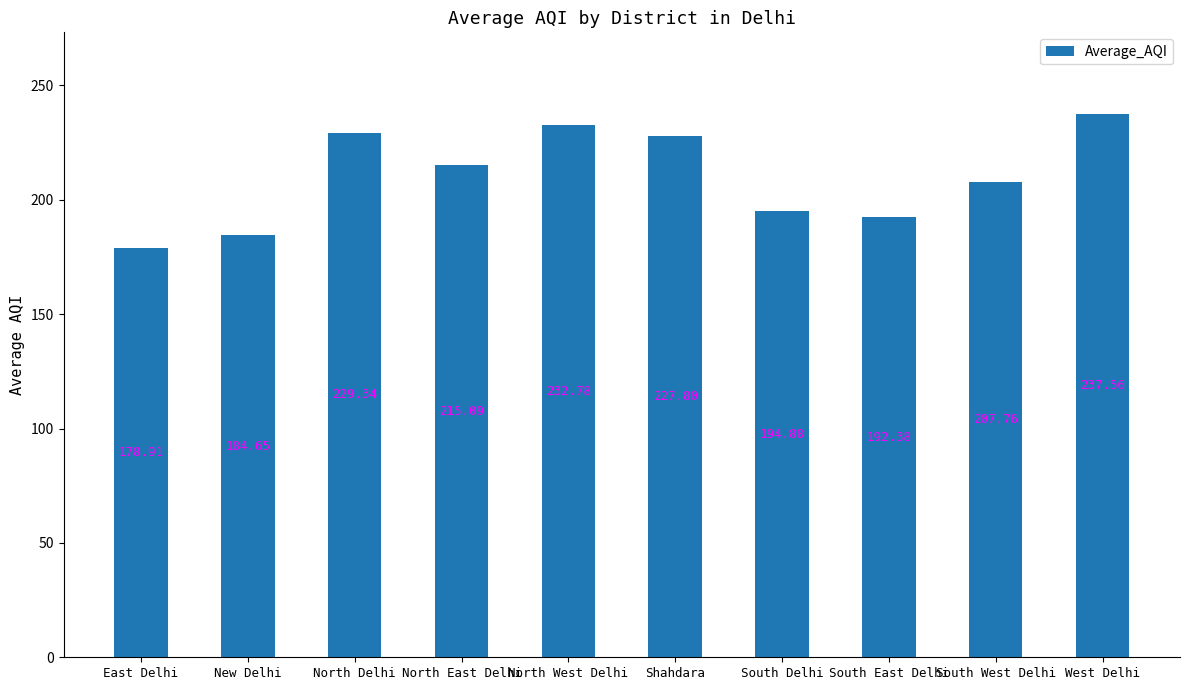

At which label does the data first exceed 215?

North Delhi